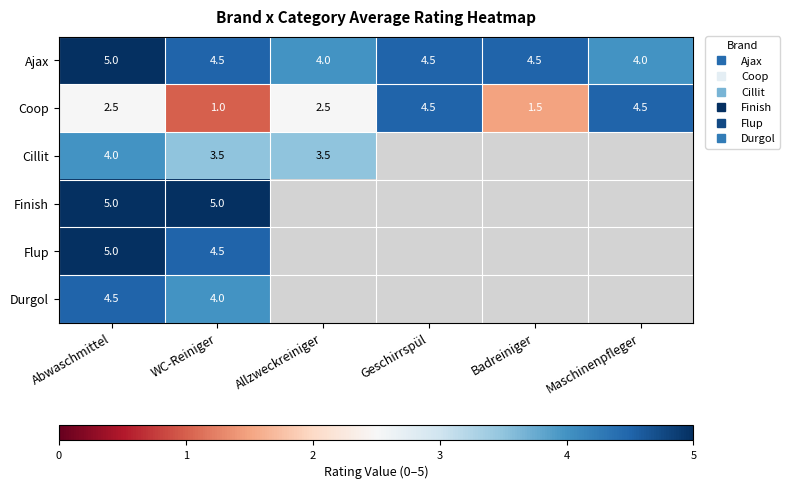

Which series has the largest total across all categories?

Ajax